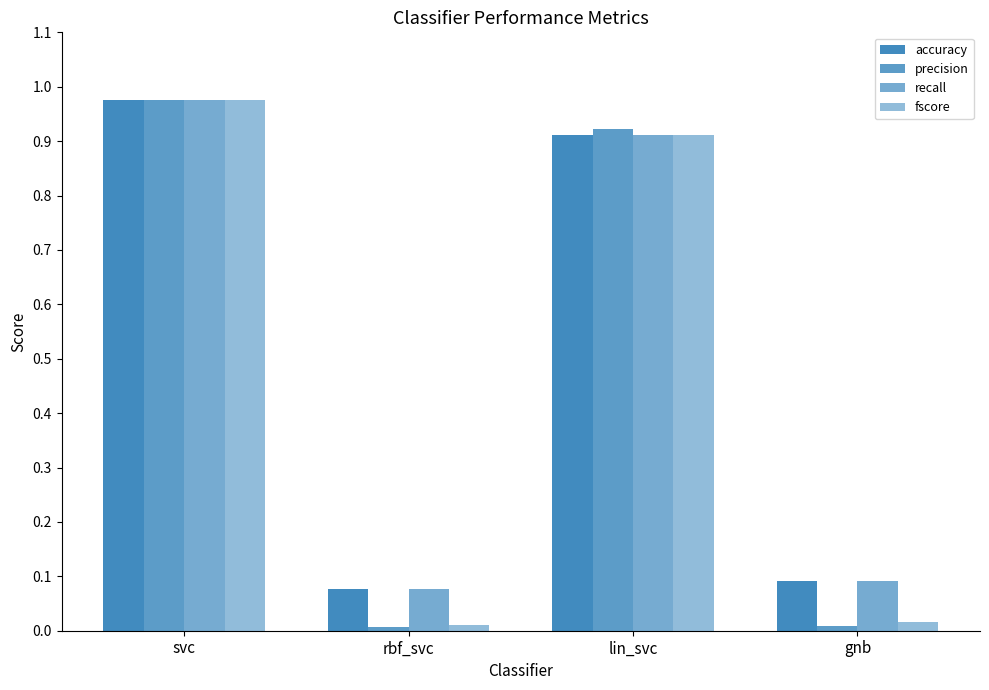

What is the highest value of the accuracy series?

1.0